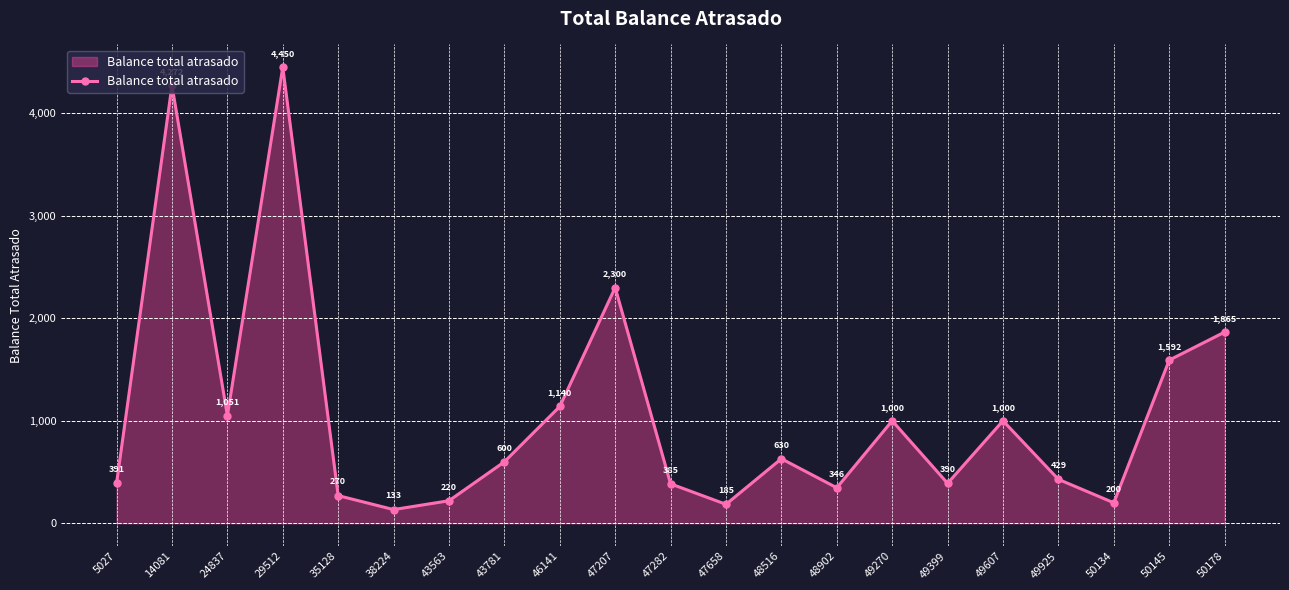

How many points are lower than both their immediate neighbors (excluding endpoints)?

6